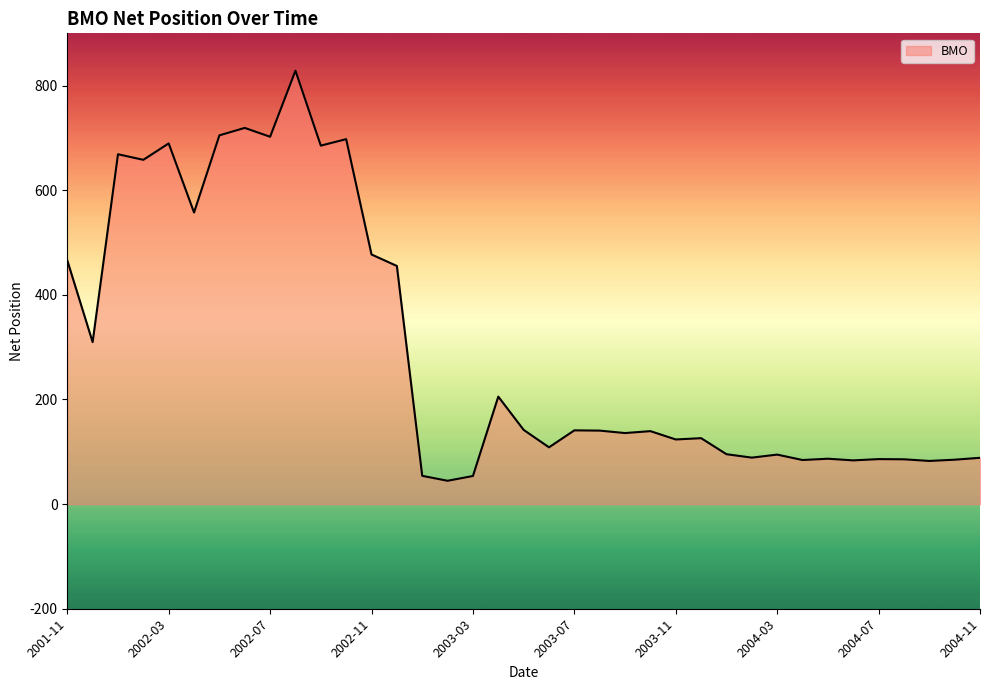

What is the difference between the maximum and minimum values?

783.9